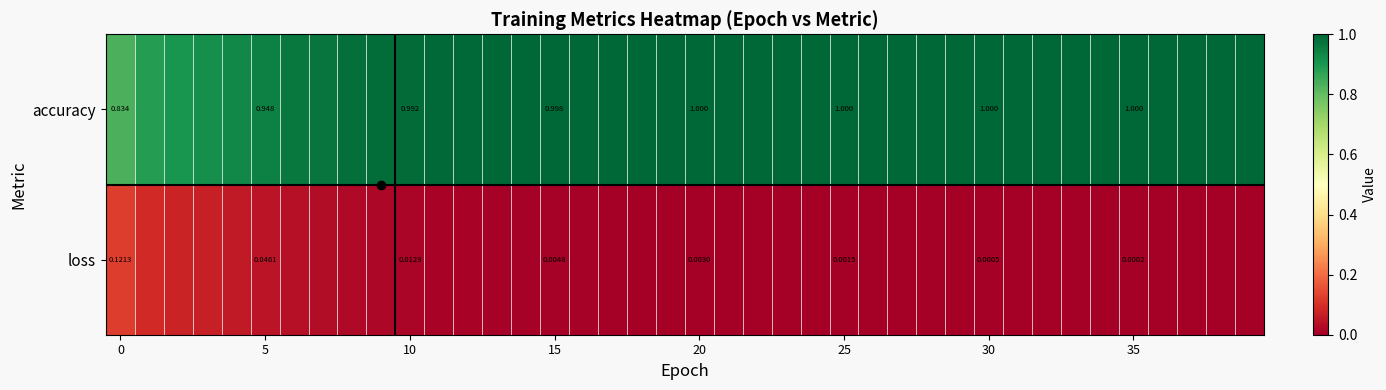

Rank the series by their average value, from lowest to highest.

loss, accuracy